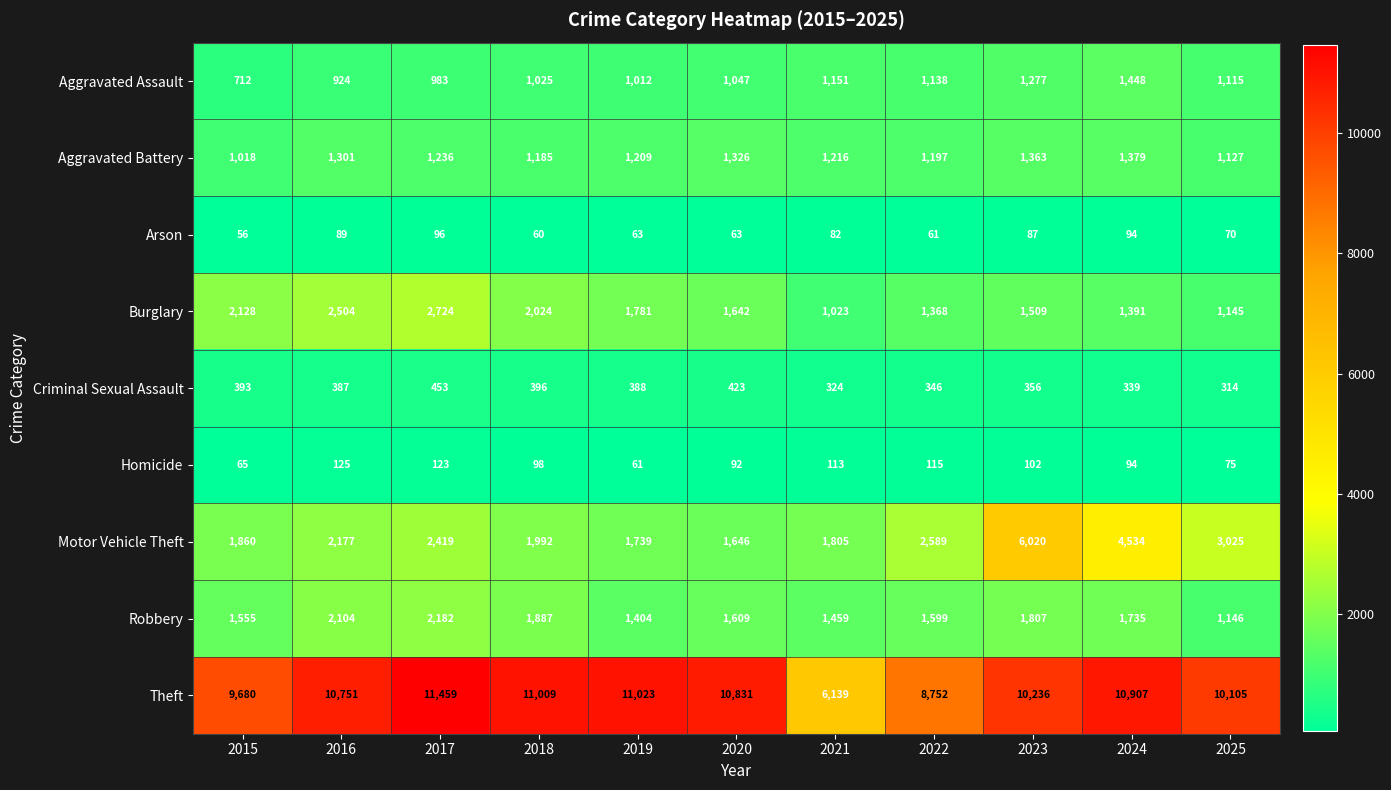

At which label does Arson first exceed 70?

2016